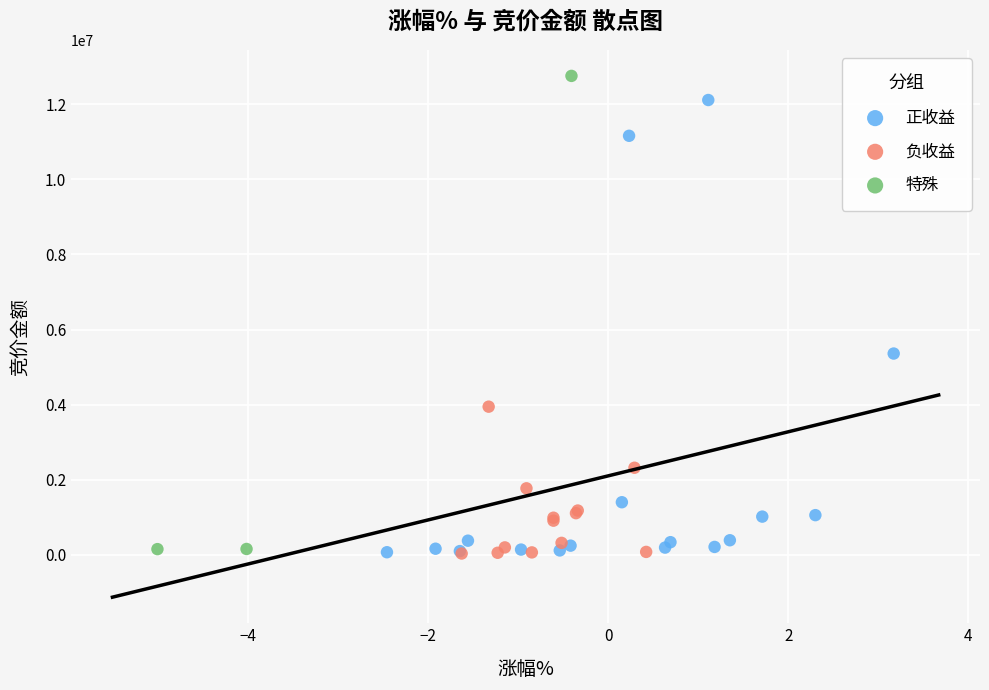

Which series contains the highest Y value?

特殊